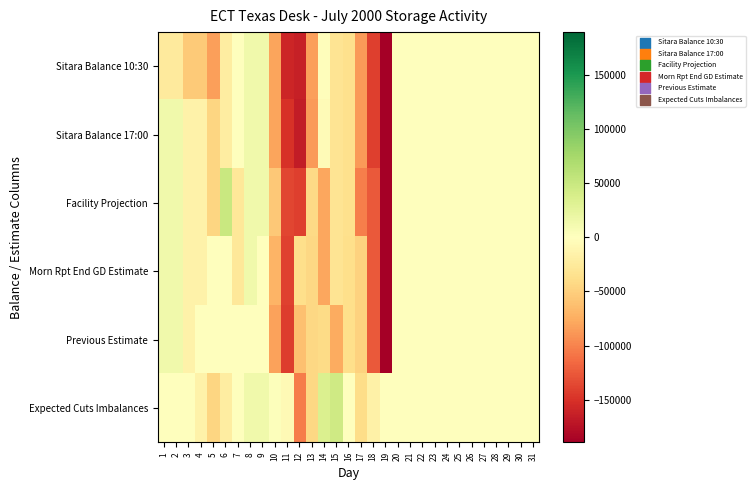

Reading left to right, transcribe all the data shown in this chart.

Sitara Balance 10:30: 1=-24198	2=-24198	3=-54198	4=-54198	5=-84198	6=-22002	7=0	8=14000	9=14000	10=-80000	11=-159660	12=-163329	13=-83584	14=-2240	15=-31216	16=-36966	17=-86966	18=-140978	19=-189281	20=0	21=0	22=0	23=0	24=0	25=0	26=0	27=0	28=0	29=0	30=0	31=0
Sitara Balance 17:00: 1=14568	2=14568	3=-15432	4=-15432	5=-45432	6=-22002	7=0	8=14000	9=14000	10=-80000	11=-149834	12=-165774	13=-86384	14=-4645	15=-31216	16=-36966	17=-86966	18=-140978	19=-189281	20=0	21=0	22=0	23=0	24=0	25=0	26=0	27=0	28=0	29=0	30=0	31=0
Facility Projection: 1=14568	2=14568	3=-15432	4=-15432	5=-45432	6=49400	7=-27600	8=14000	9=14000	10=-55730	11=-137388	12=-141763	13=-41609	14=-79128	15=-31216	16=-36966	17=-102694	18=-124499	19=-189281	20=0	21=0	22=0	23=0	24=0	25=0	26=0	27=0	28=0	29=0	30=0	31=0
Morn Rpt End GD Estimate: 1=14568	2=14568	3=-15432	4=-15432	5=0	6=0	7=-27600	8=14000	9=0	10=-70000	11=-140000	12=-37000	13=-43000	14=-79128	15=-31216	16=-38000	17=-48000	18=-124499	19=-189281	20=0	21=0	22=0	23=0	24=0	25=0	26=0	27=0	28=0	29=0	30=0	31=0
Previous Estimate: 1=14568	2=14568	3=-15432	4=0	5=0	6=0	7=0	8=0	9=0	10=-82800	11=-143300	12=-61000	13=-43500	14=-40000	15=-76400	16=-37100	17=-48000	18=-124499	19=-189281	20=0	21=0	22=0	23=0	24=0	25=0	26=0	27=0	28=0	29=0	30=0	31=0
Expected Cuts Imbalances: 1=0	2=0	3=0	4=-15432	5=-45432	6=-22002	7=0	8=14000	9=14000	10=2800	11=-6534	12=-104774	13=-42884	14=35355	15=45184	16=134	17=-38966	18=-16479	19=0	20=0	21=0	22=0	23=0	24=0	25=0	26=0	27=0	28=0	29=0	30=0	31=0